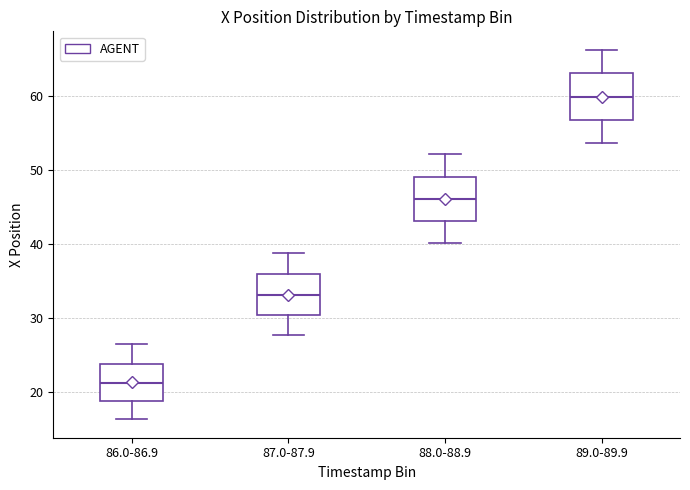

Reading left to right, transcribe this box plot: for each box, give where its median line is, the range the box spans, and where its two whiskers end, as read against the y-axis. The values are not printed on the chart, so give them approximately, as read against the axis.

86.0-86.9: median 21, box 19 to 24, whiskers 16 to 26
87.0-87.9: median 33, box 30 to 36, whiskers 28 to 39
88.0-88.9: median 46, box 43 to 49, whiskers 40 to 52
89.0-89.9: median 60, box 57 to 63, whiskers 54 to 66